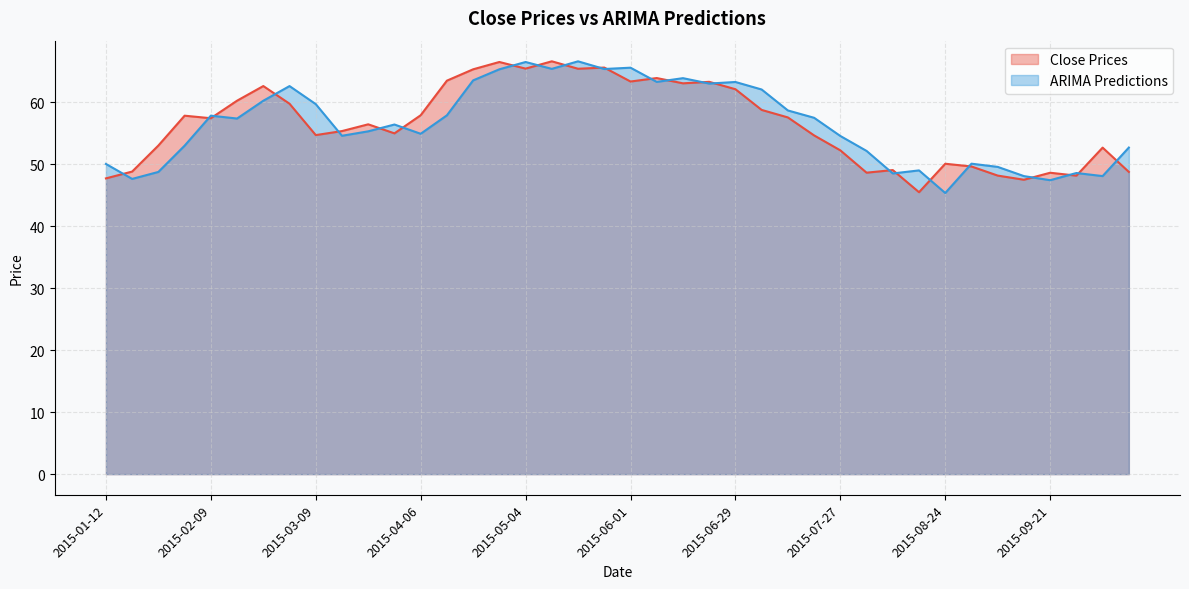

Reading left to right, extract all data points from this chart.

Close Prices: 2015-01-12=47.7	2015-01-19=48.8	2015-01-26=53.0	2015-02-02=57.8	2015-02-09=57.4	2015-02-16=60.2	2015-02-23=62.6	2015-03-02=59.7	2015-03-09=54.7	2015-03-16=55.3	2015-03-23=56.4	2015-03-30=55.0	2015-04-06=57.9	2015-04-13=63.5	2015-04-20=65.3	2015-04-27=66.5	2015-05-04=65.4	2015-05-11=66.6	2015-05-18=65.4	2015-05-25=65.6	2015-06-01=63.3	2015-06-08=63.9	2015-06-15=63.0	2015-06-22=63.3	2015-06-29=62.1	2015-07-06=58.7	2015-07-13=57.5	2015-07-20=54.6	2015-07-27=52.2	2015-08-03=48.6	2015-08-10=49.0	2015-08-17=45.5	2015-08-24=50.0	2015-08-31=49.6	2015-09-07=48.1	2015-09-14=47.5	2015-09-21=48.6	2015-09-28=48.1	2015-10-05=52.7	2015-10-12=48.7
ARIMA Predictions: 2015-01-12=50.0	2015-01-19=47.6	2015-01-26=48.7	2015-02-02=53.0	2015-02-09=57.8	2015-02-16=57.3	2015-02-23=60.2	2015-03-02=62.6	2015-03-09=59.7	2015-03-16=54.6	2015-03-23=55.3	2015-03-30=56.4	2015-04-06=54.9	2015-04-13=57.9	2015-04-20=63.5	2015-04-27=65.3	2015-05-04=66.5	2015-05-11=65.4	2015-05-18=66.6	2015-05-25=65.3	2015-06-01=65.5	2015-06-08=63.3	2015-06-15=63.9	2015-06-22=63.0	2015-06-29=63.2	2015-07-06=62.0	2015-07-13=58.6	2015-07-20=57.5	2015-07-27=54.5	2015-08-03=52.1	2015-08-10=48.5	2015-08-17=49.0	2015-08-24=45.3	2015-08-31=50.1	2015-09-07=49.5	2015-09-14=48.1	2015-09-21=47.4	2015-09-28=48.6	2015-10-05=48.1	2015-10-12=52.7